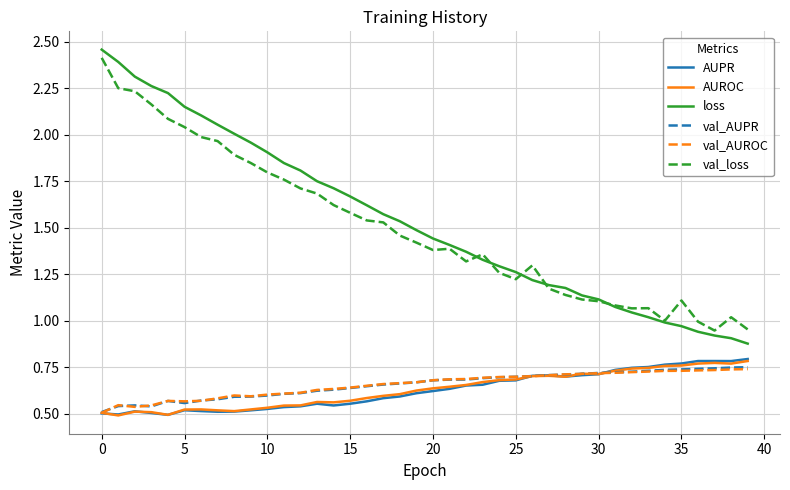

True or false: loss and AUROC cross at least once.

False